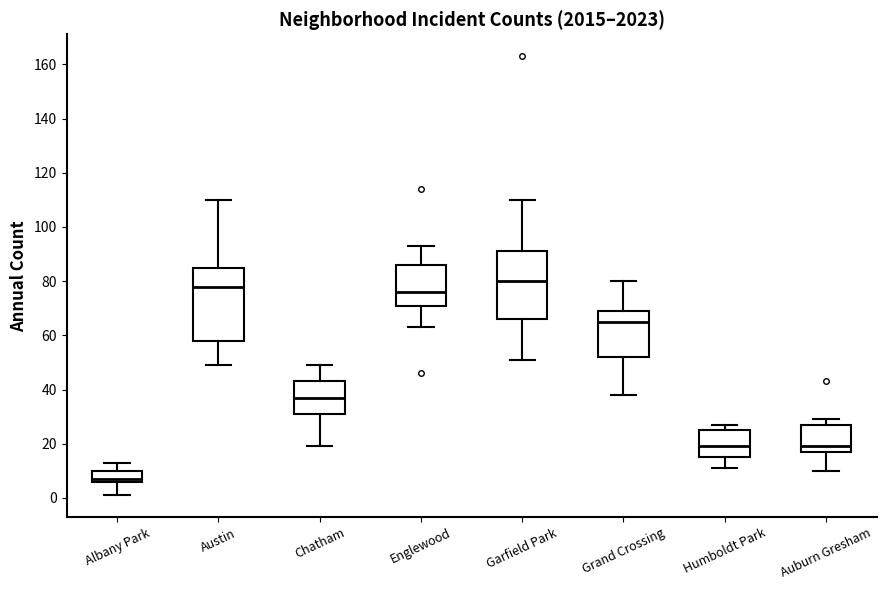

Comparing the boxes themselves (not the whiskers), which one is the tallest?

Austin